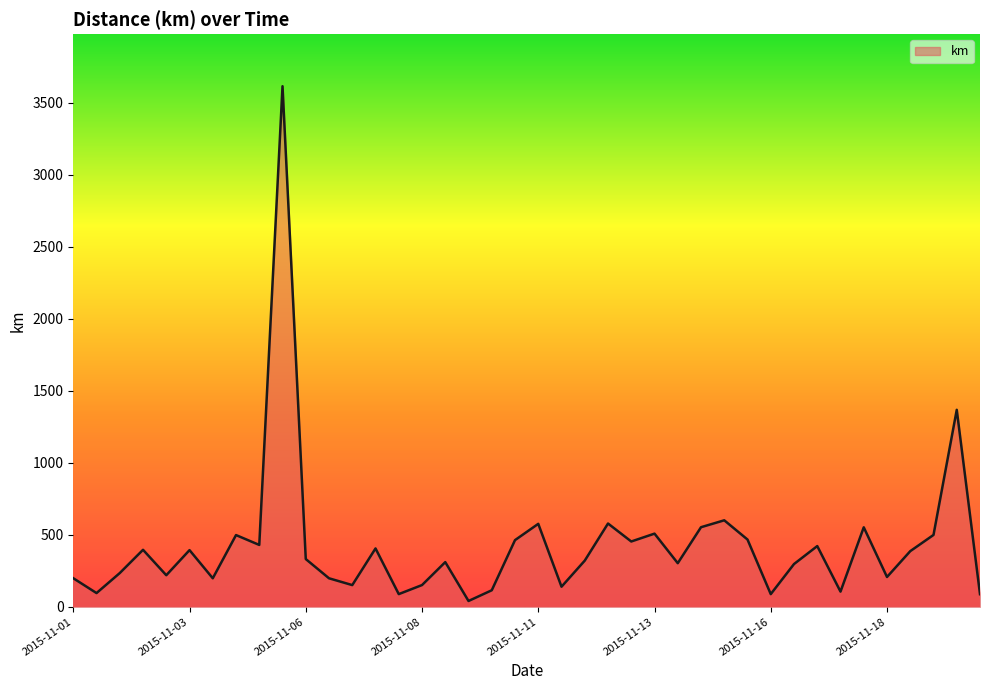

What is the maximum value shown in the chart?

3616.0